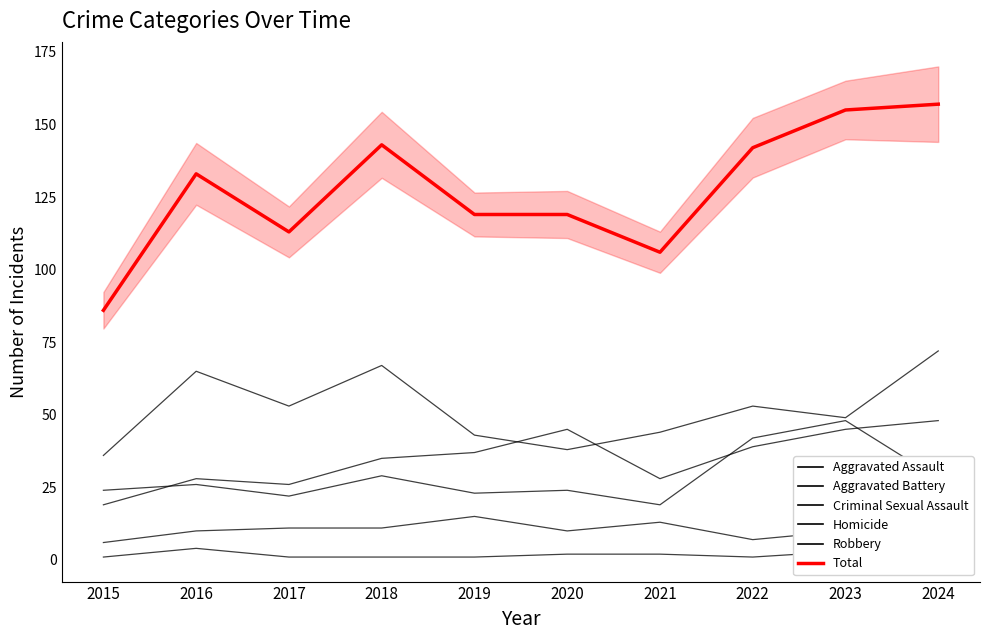

How many categories are shown in the chart?

10